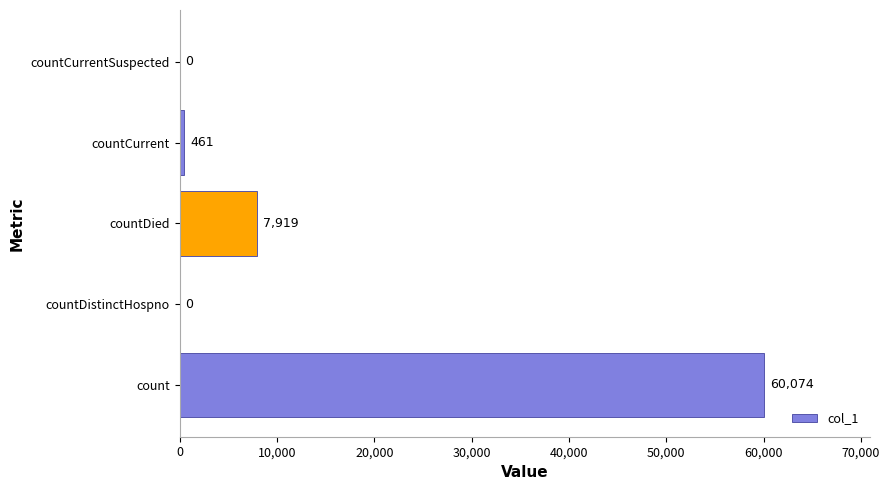

True or false: the data shows 37669 at countCurrentSuspected.

False